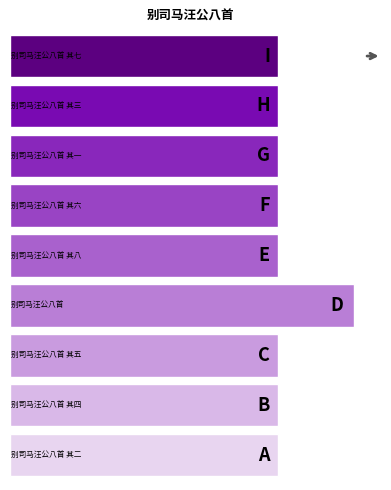

Count the number of data series in this chart.

1